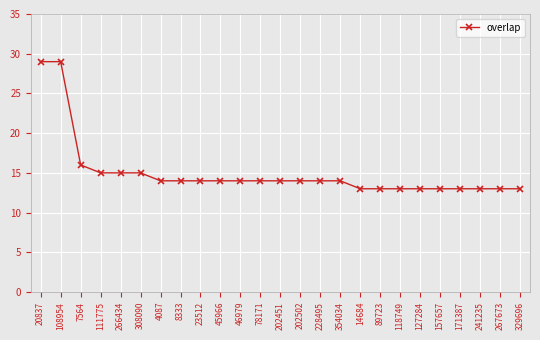

Reading left to right, list all the values displayed in this chart.

29	29	16	15	15	15	14	14	14	14	14	14	14	14	14	14	13	13	13	13	13	13	13	13	13